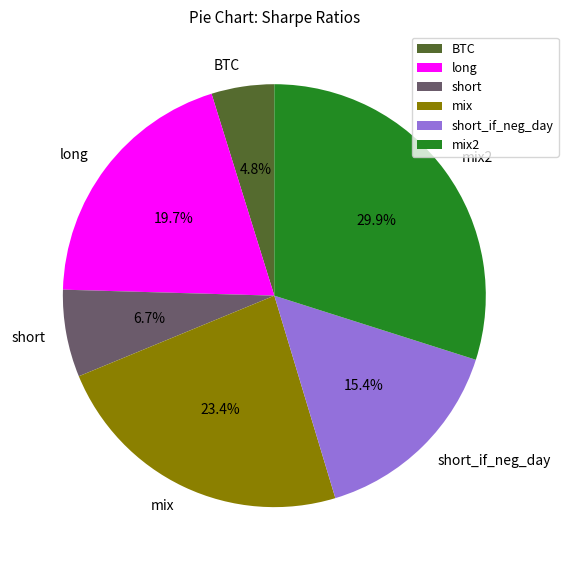

Is it true that short_if_neg_day is 29% of the pie?

False